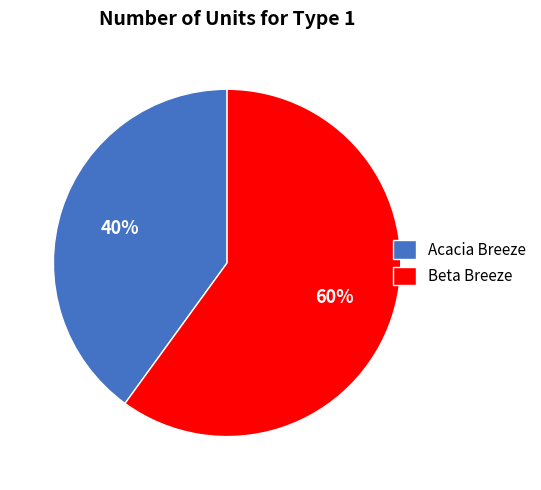

What is the majority slice?

Beta Breeze